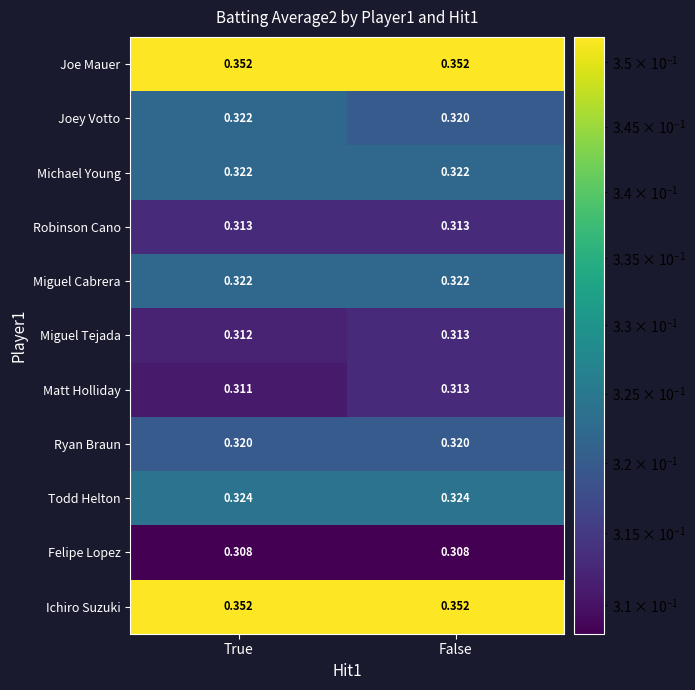

At which category is the sum across all series the highest?

False